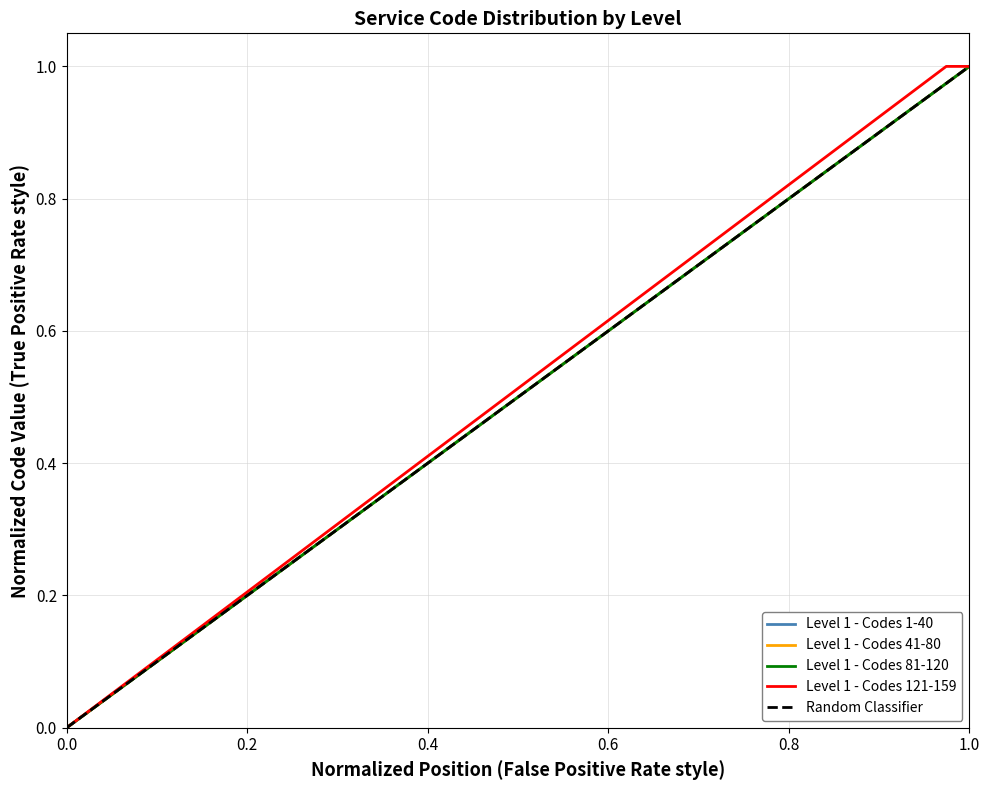

What are all the series names shown in the legend?

Level 1 - Codes 1-40, Level 1 - Codes 41-80, Level 1 - Codes 81-120, Level 1 - Codes 121-159